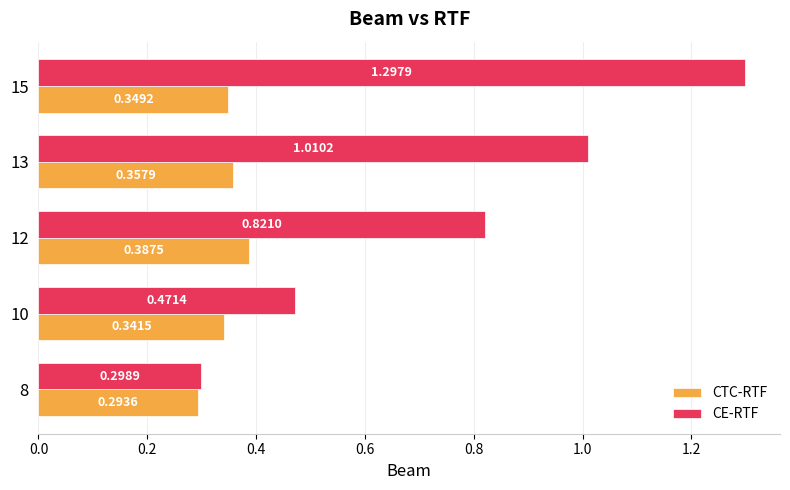

Rank the series by their maximum value, from highest to lowest.

CE-RTF, CTC-RTF